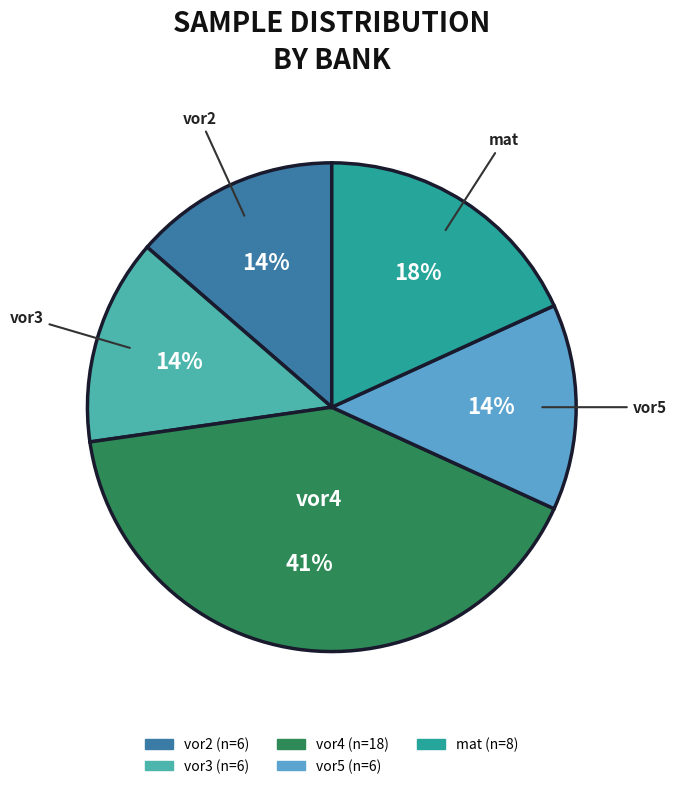

Combined, do mat and vor3 account for over 50%?

No